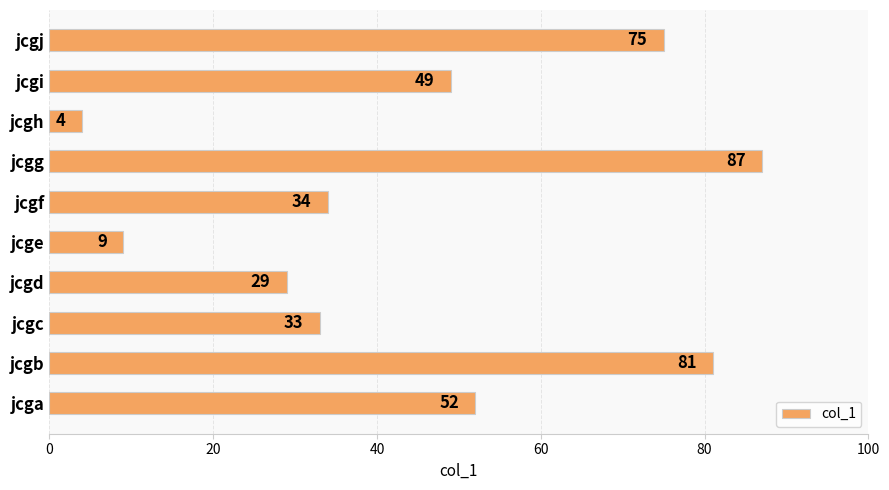

Which has a higher value, jcgf or jcgd?

jcgf